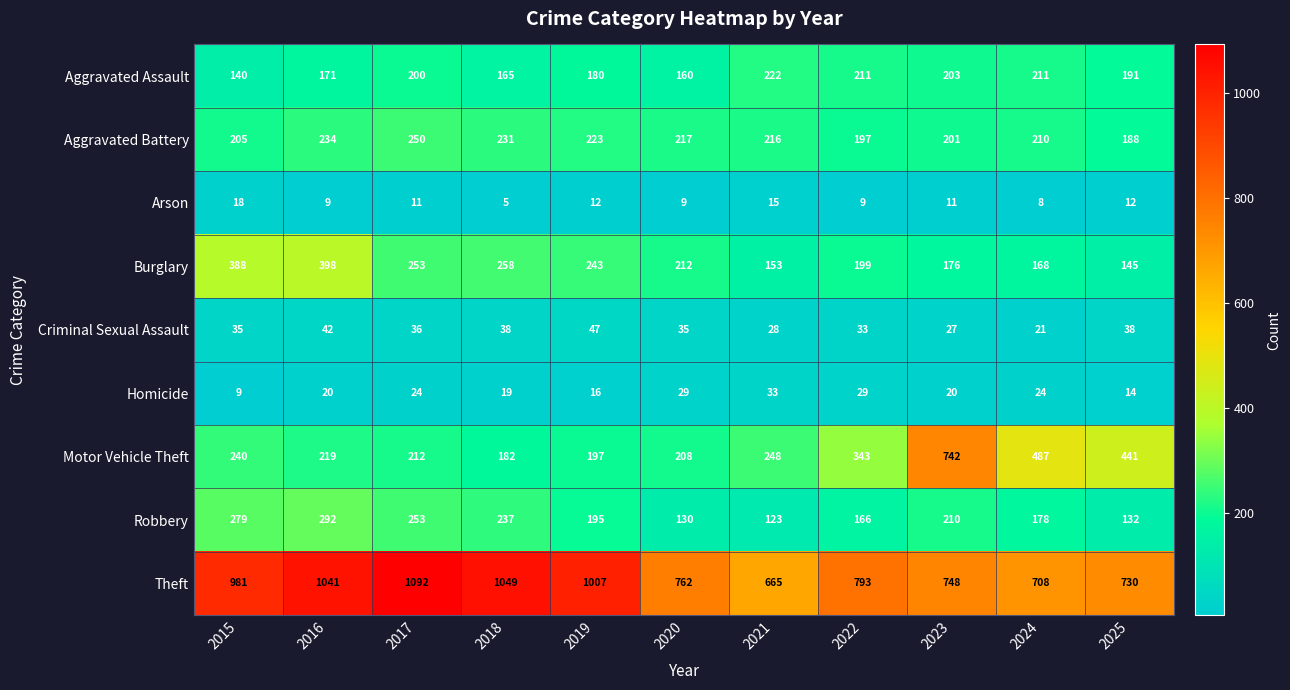

How many data points does each series have?

11